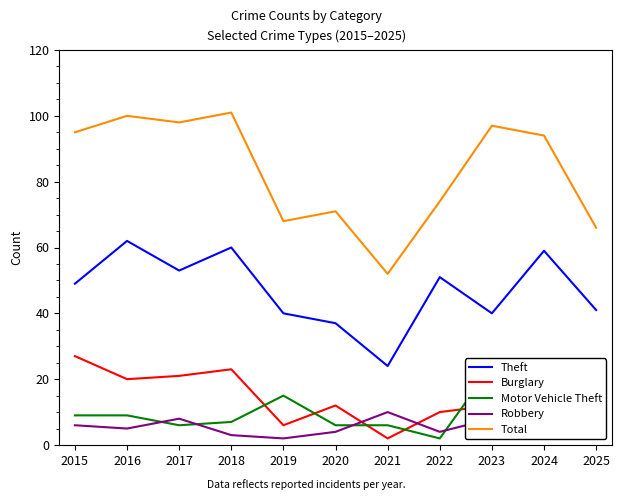

True or false: Motor Vehicle Theft has a value of 42 at 2023.

False